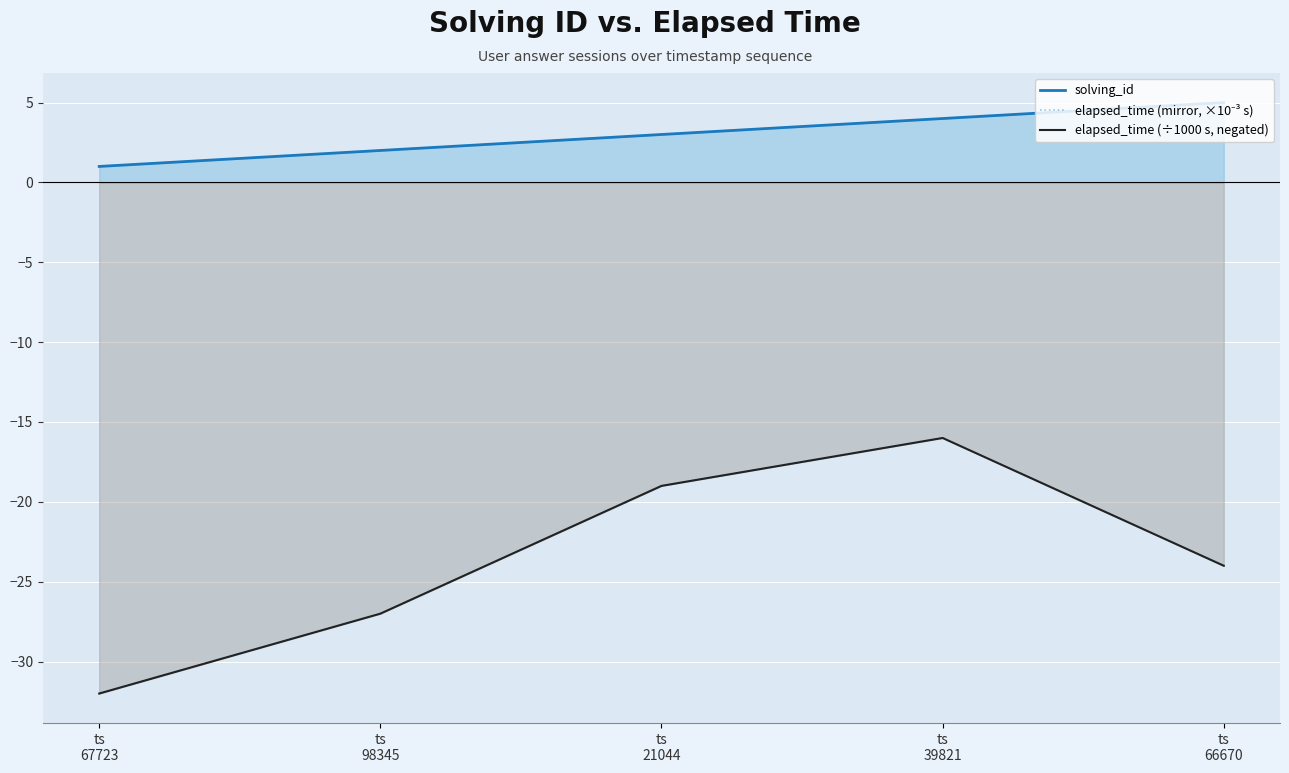

How many values in the elapsed_time (mirror, ×10⁻³ s) series exceed -24?

2